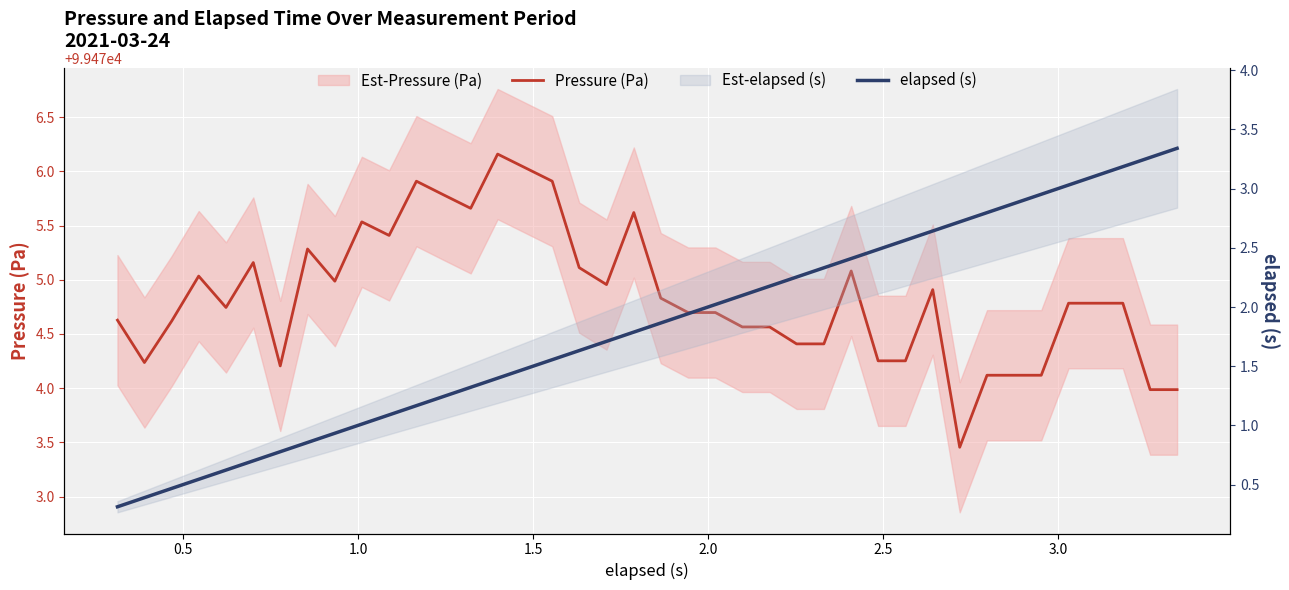

How many lines are shown in the chart?

2